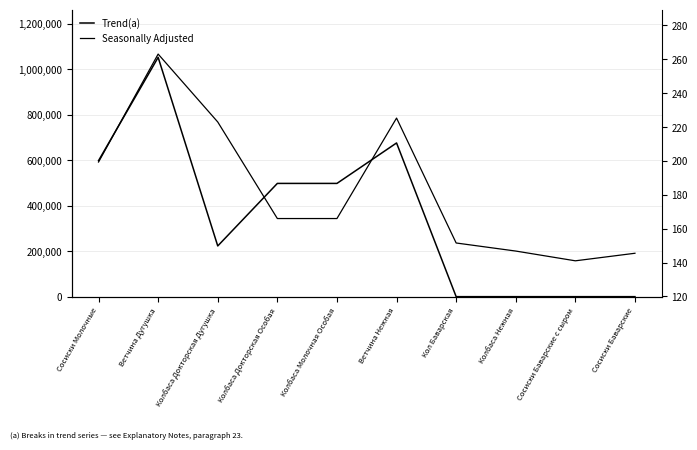

How many lines are shown in the chart?

2